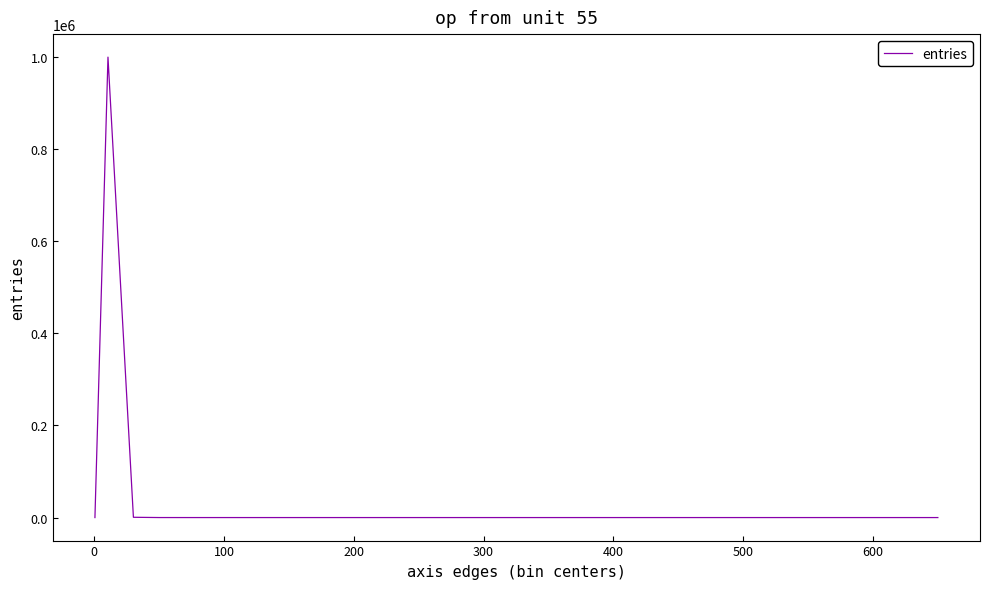

Count the number of categories in the chart.

34